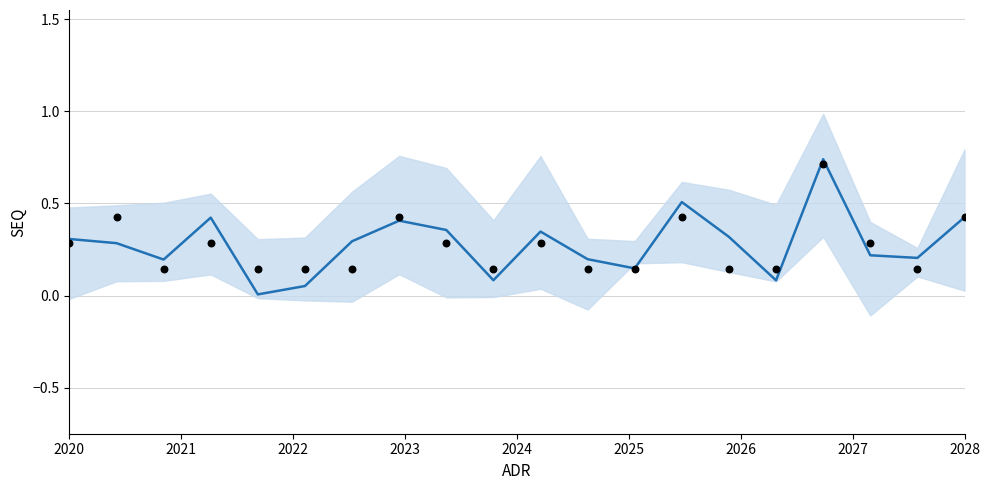

Is the value of actual at 2023 greater than the value of mean_seq at 13?

No